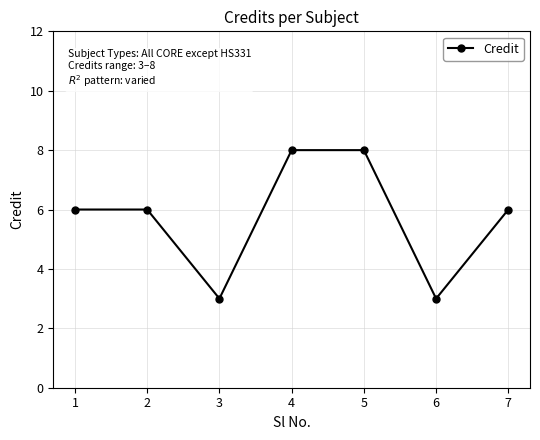

What is the value of the 3rd point from the left?

3